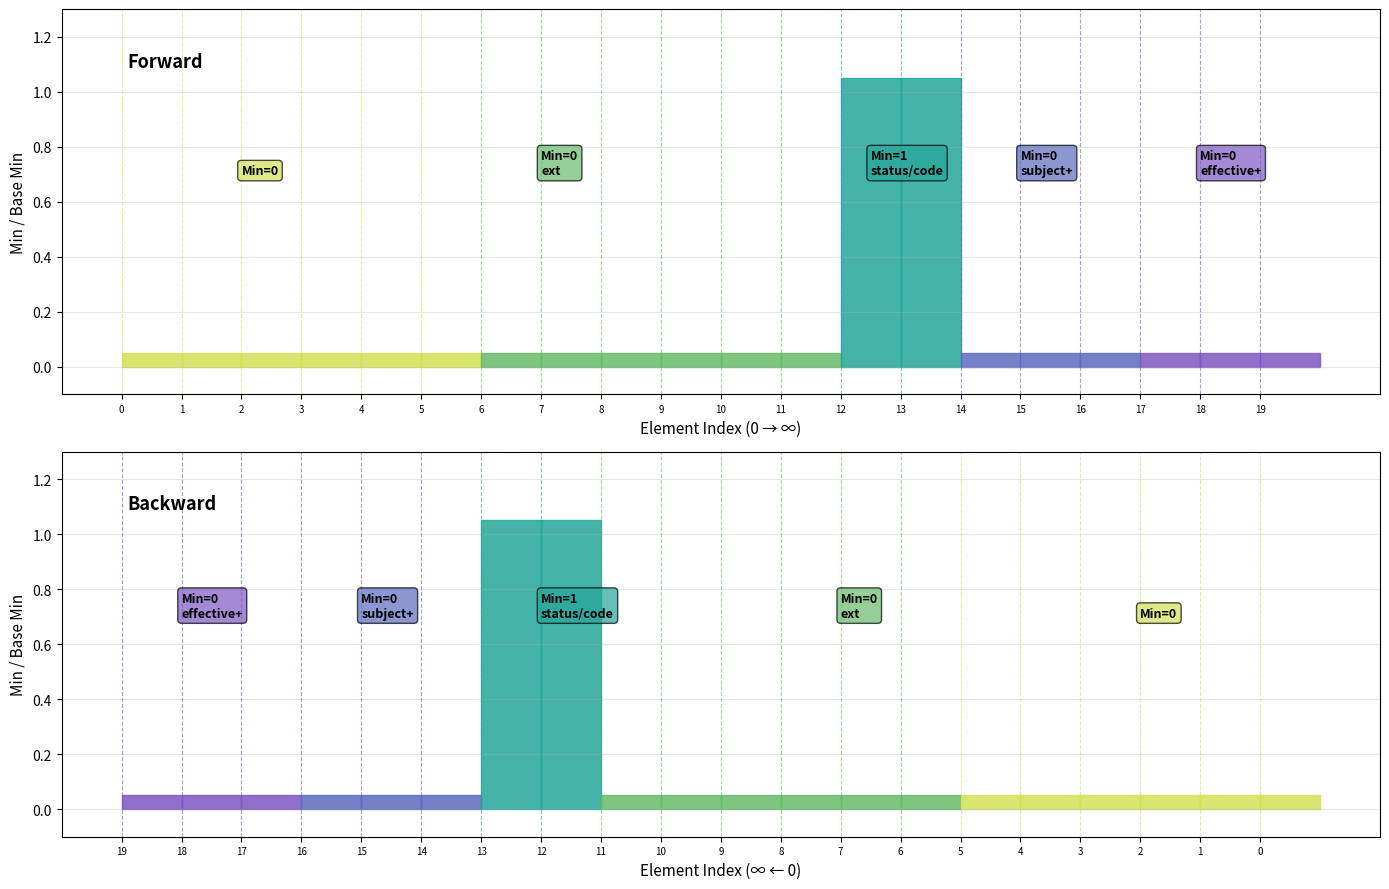

True or false: Min=0 and Min=1 cross at least once.

False